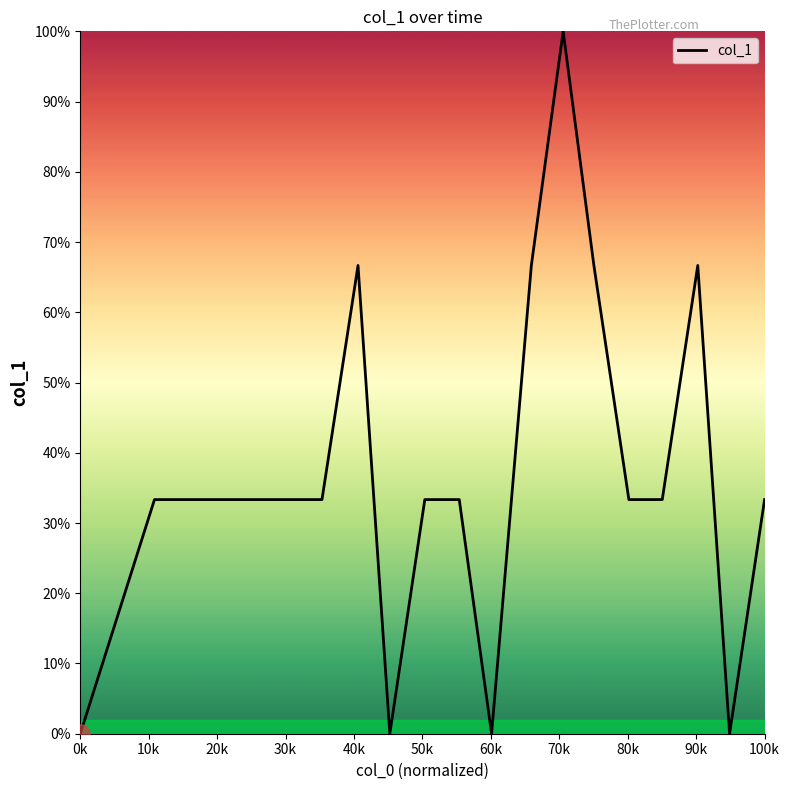

What is the greatest value displayed?

100.0